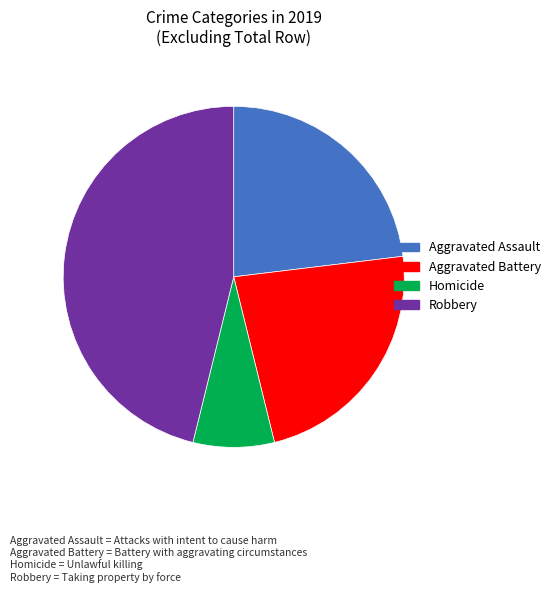

Does any single category account for the majority?

No